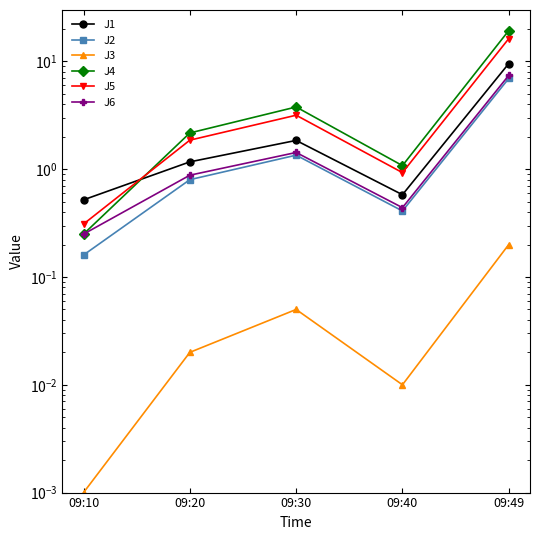

What is the spread (max minus min) of values at 09:40?

1.1